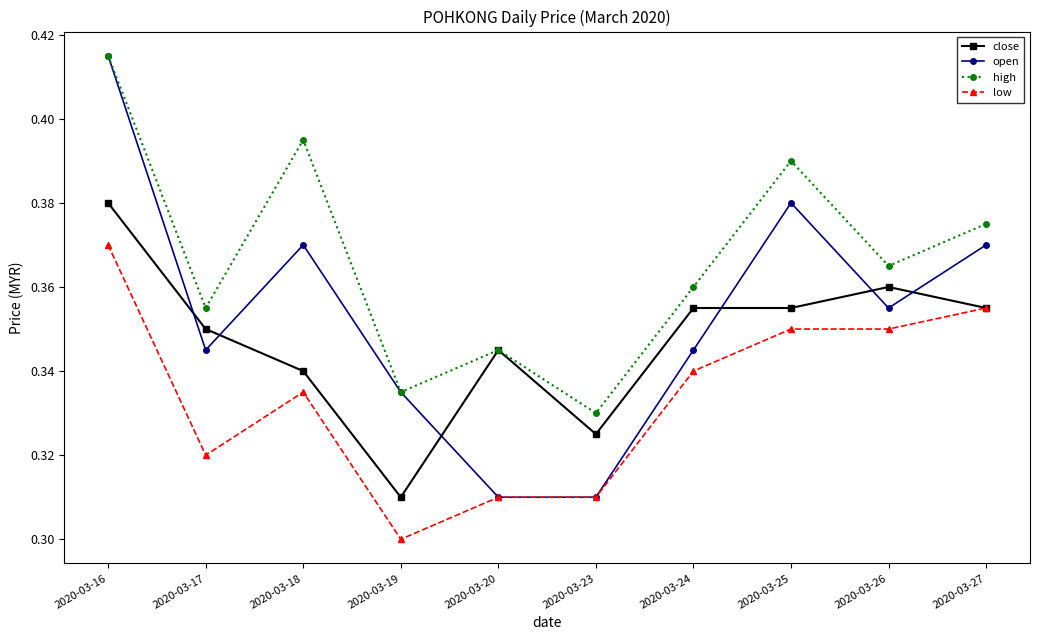

At which label is close closest to 0?

2020-03-19